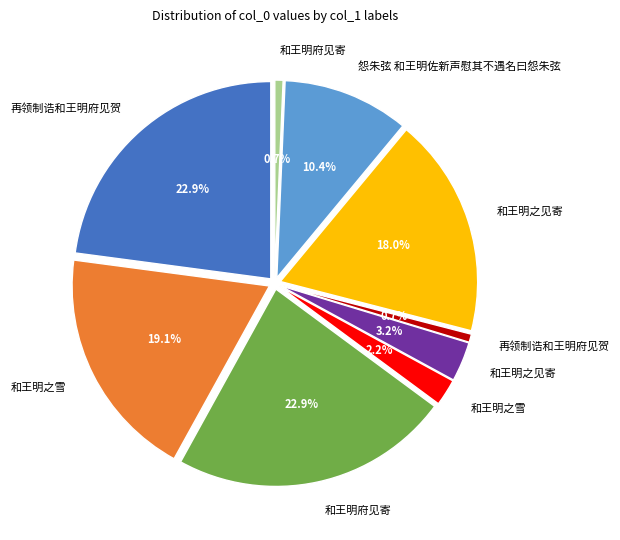

The 再领制诰和王明府见贺 slice represents 11% of the pie. True or false?

False